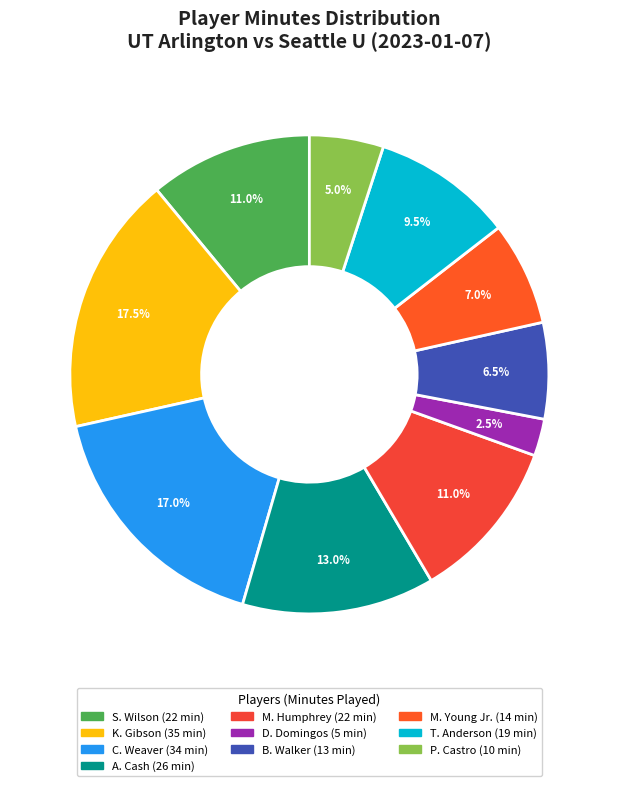

What percentage is NOT represented by D. Domingos?

97.5%